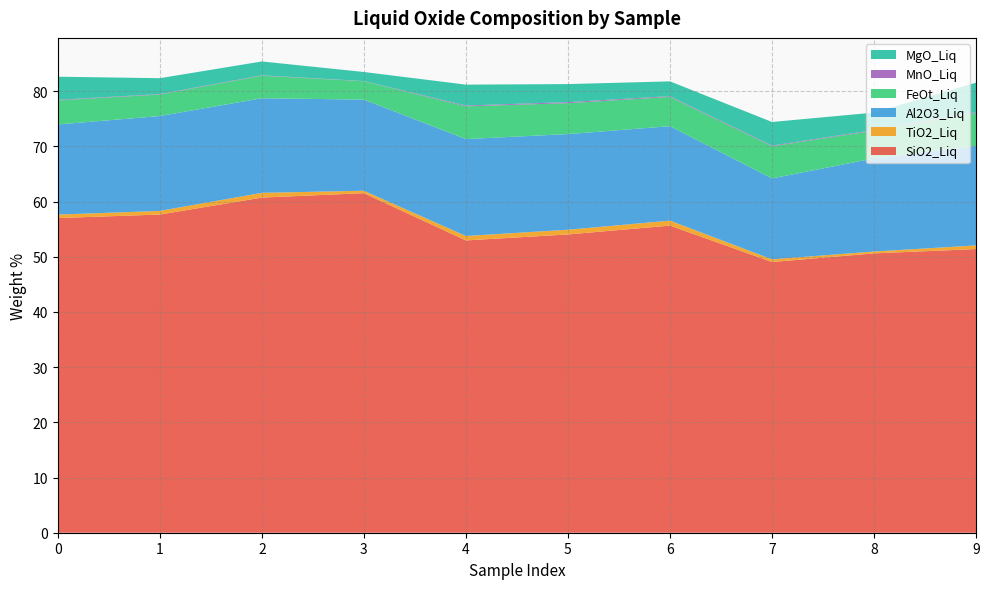

Reading right to left, extract all data points from this chart.

SiO2_Liq: 9=51.4	8=50.6	7=49.1	6=55.7	5=54.1	4=53.0	3=61.5	2=60.7	1=57.7	0=57.0
TiO2_Liq: 9=0.7	8=0.3	7=0.5	6=0.9	5=0.9	4=0.8	3=0.4	2=0.9	1=0.7	0=0.6
Al2O3_Liq: 9=18.0	8=16.9	7=14.7	6=17.1	5=17.3	4=17.6	3=16.5	2=17.1	1=17.2	0=16.3
FeOt_Liq: 9=6.0	8=5.0	7=5.8	6=5.3	5=5.6	4=5.9	3=3.3	2=4.1	1=3.9	0=4.4
MnO_Liq: 9=0.1	8=0.1	7=0.1	6=0.1	5=0.2	4=0.1	3=0.0	2=0.1	1=0.1	0=0.1
MgO_Liq: 9=5.3	8=3.2	7=4.3	6=2.7	5=3.3	4=3.8	3=1.6	2=2.5	1=2.9	0=4.2